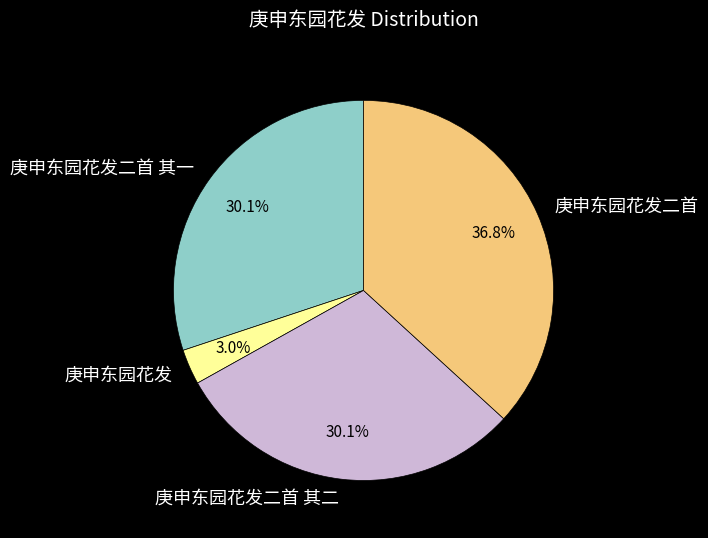

Which has a higher value, 庚申东园花发二首 其二 or 庚申东园花发?

庚申东园花发二首 其二